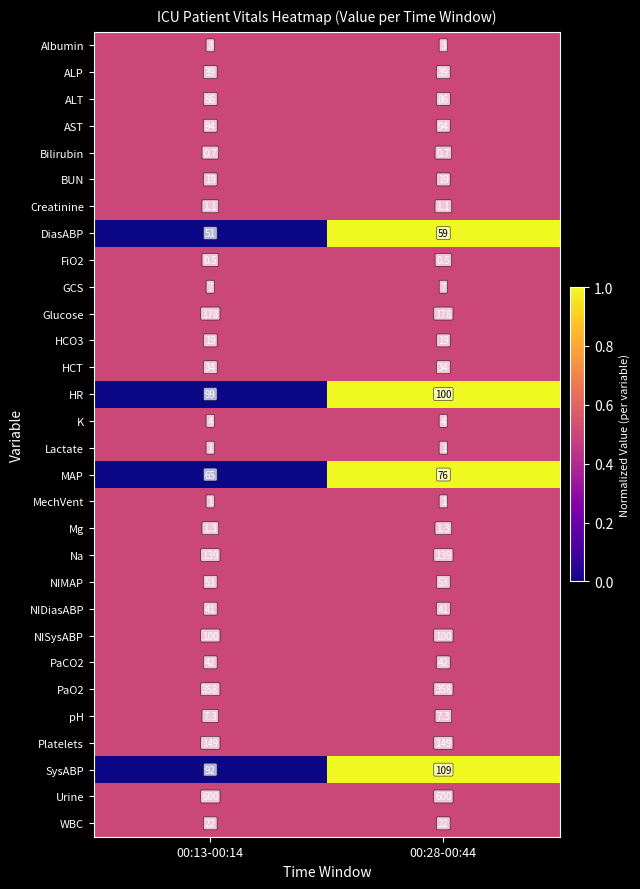

The value of Na at 00:13-00:14 is 195.8. True or false?

False